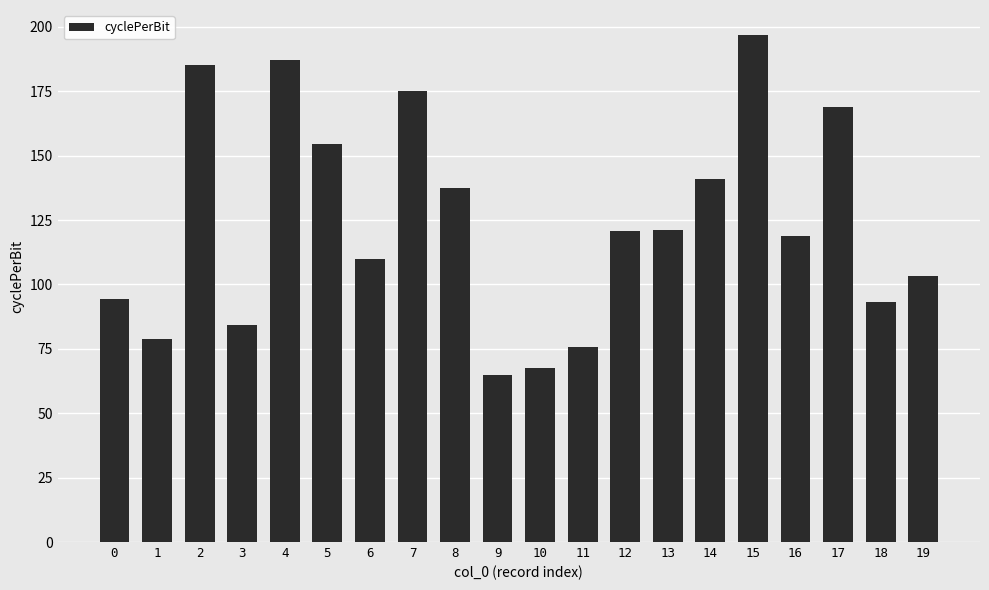

Count the number of categories in the chart.

20